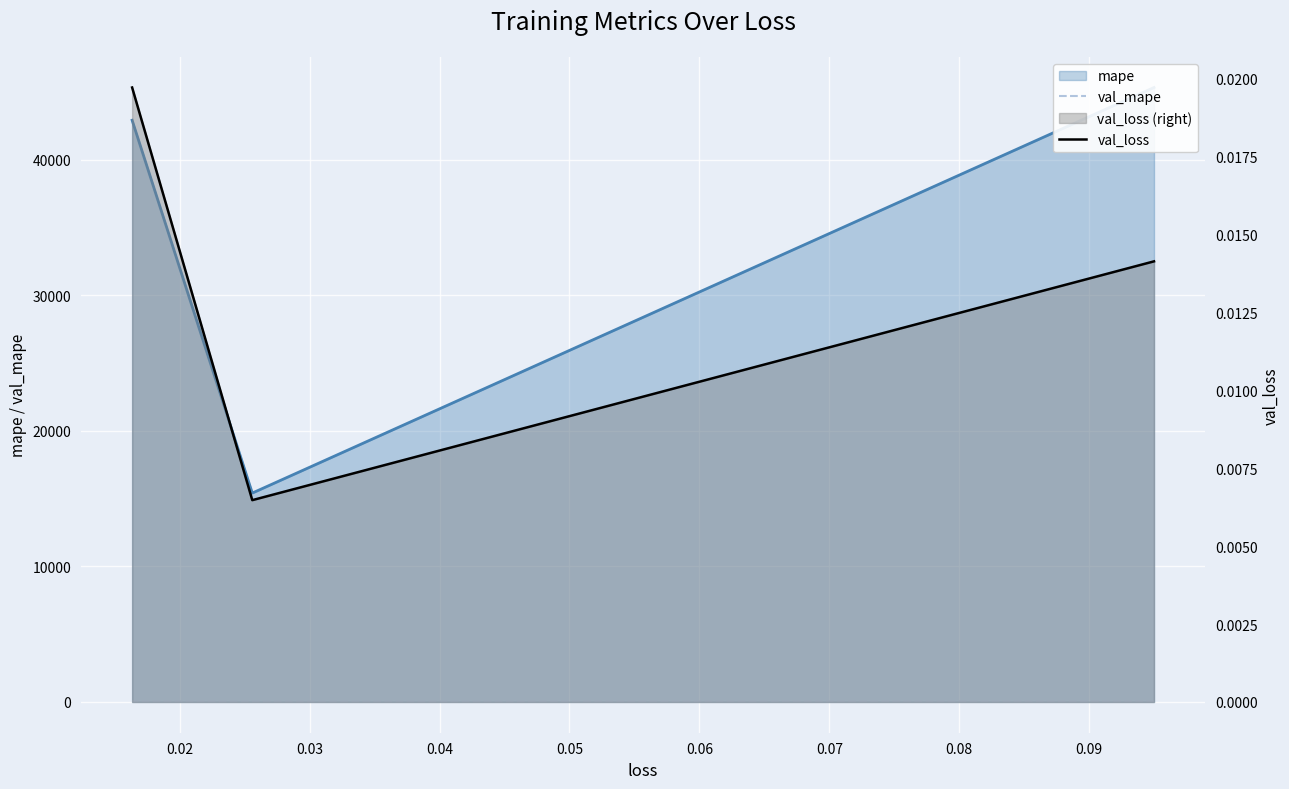

At how many categories does at least one series exceed 31?

3